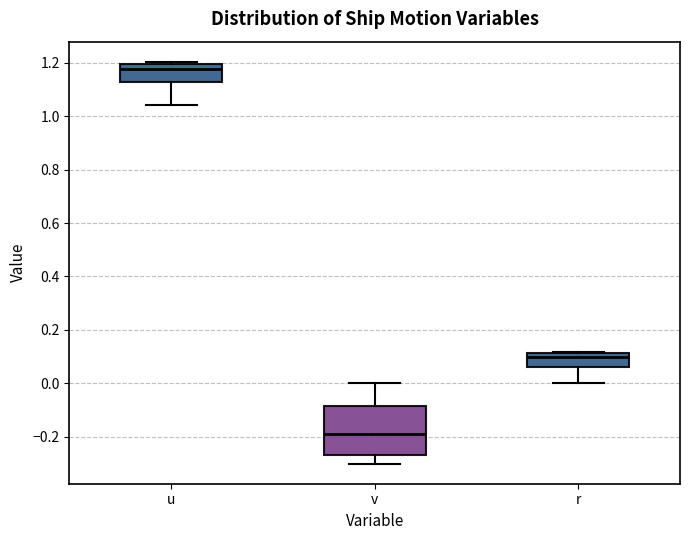

Which box's median line is the lowest?

v